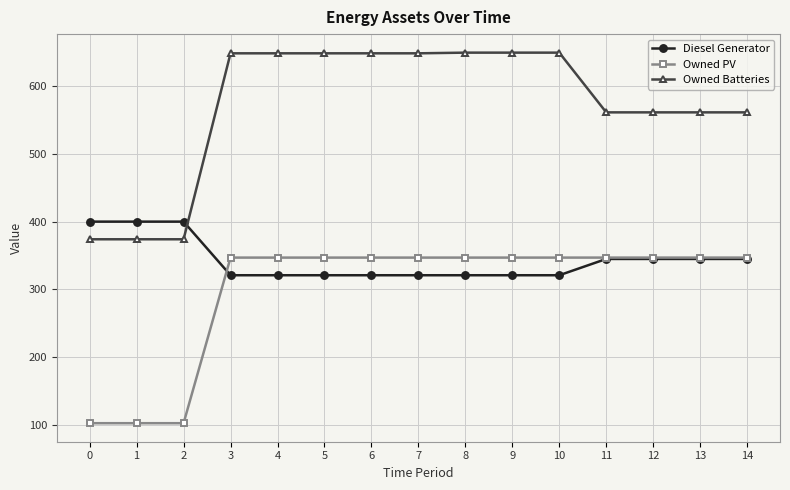

Rank the series by their average value, from lowest to highest.

Owned PV, Diesel Generator, Owned Batteries